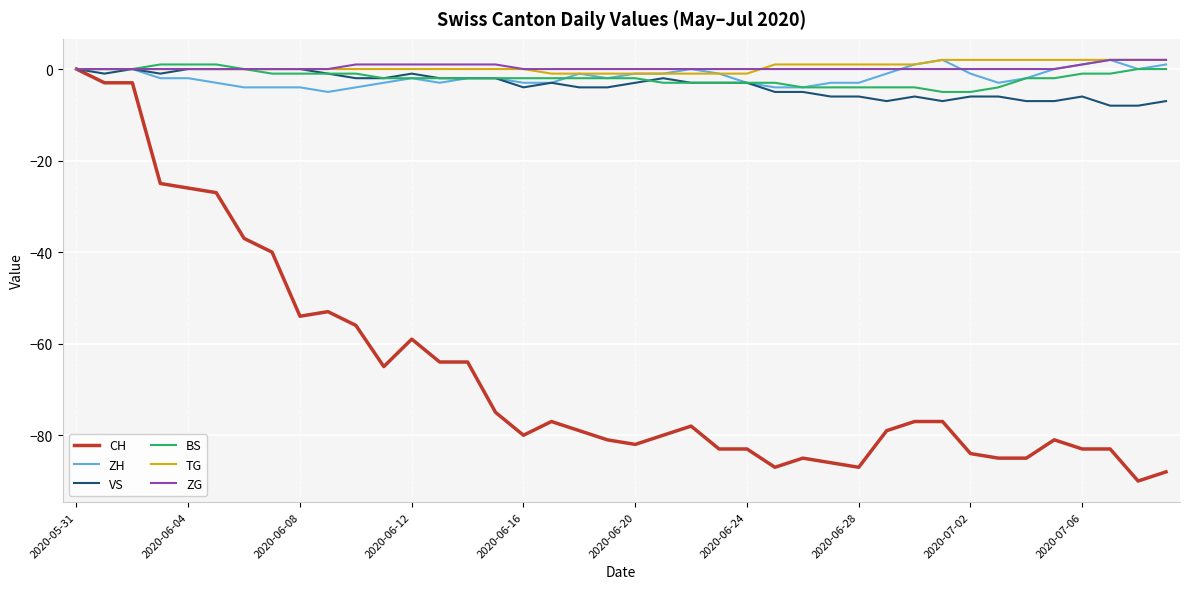

Which series has the largest range (max minus min)?

CH